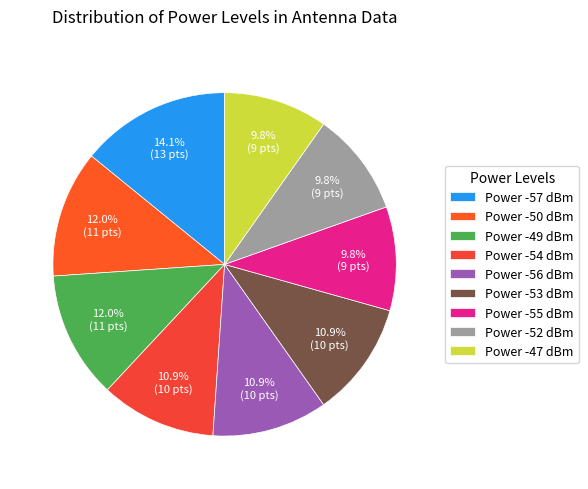

Count the number of slices in the pie.

9